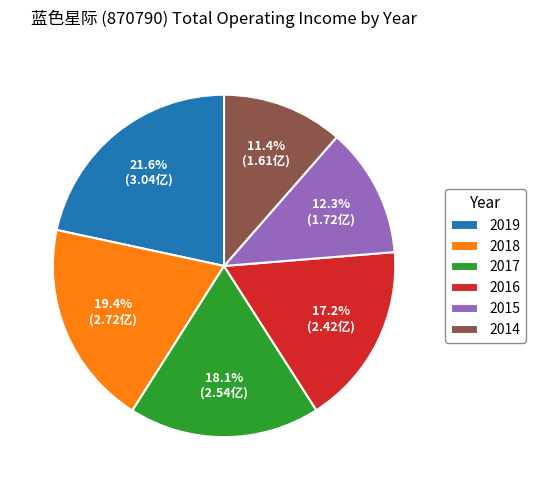

Which slice is the smallest?

2014